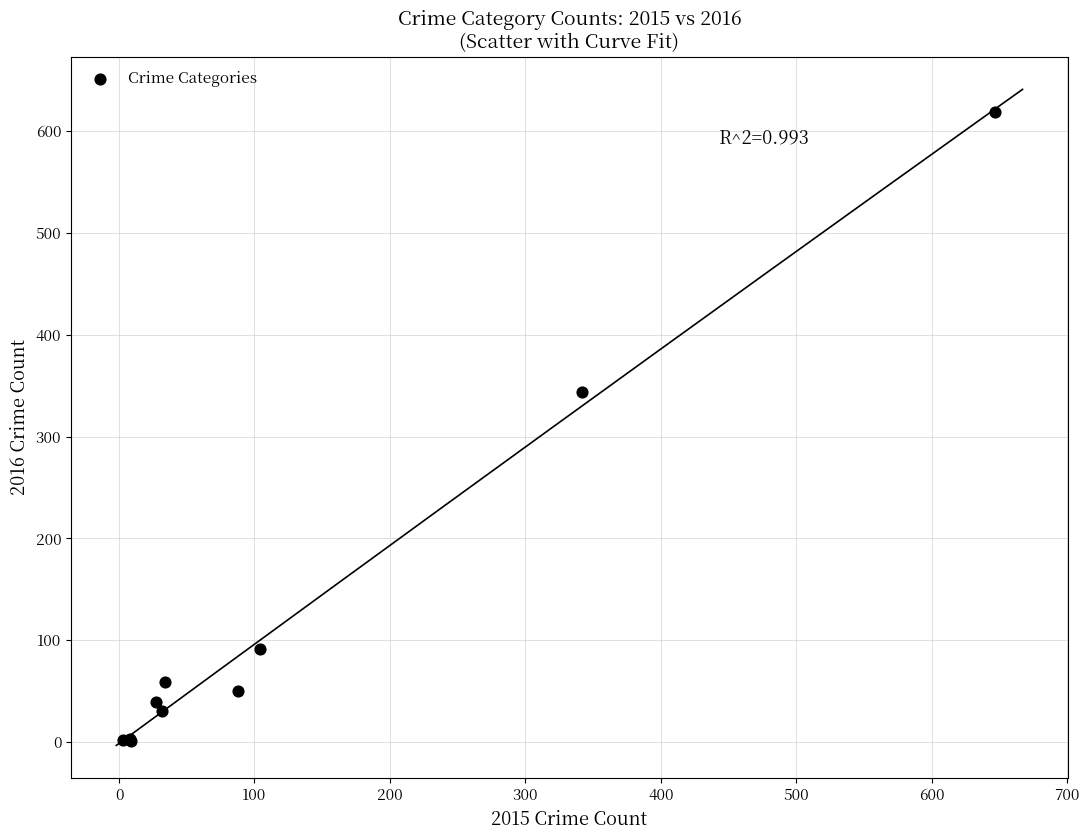

What Y value in the scatter plot is closest to 310?

344